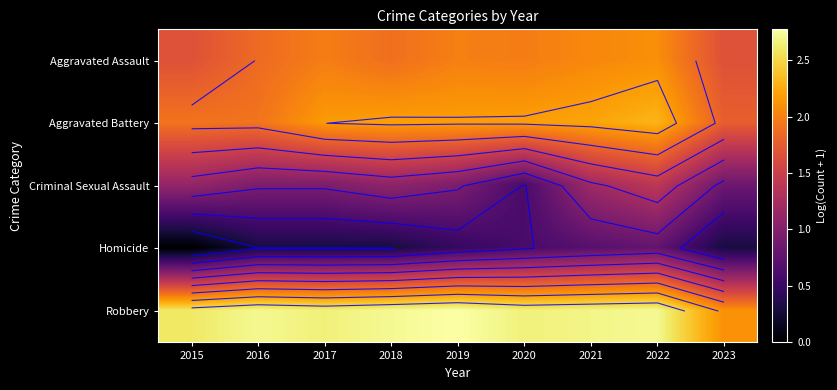

Is the value of Aggravated Battery at 2019 greater than the value of Homicide at 2017?

Yes